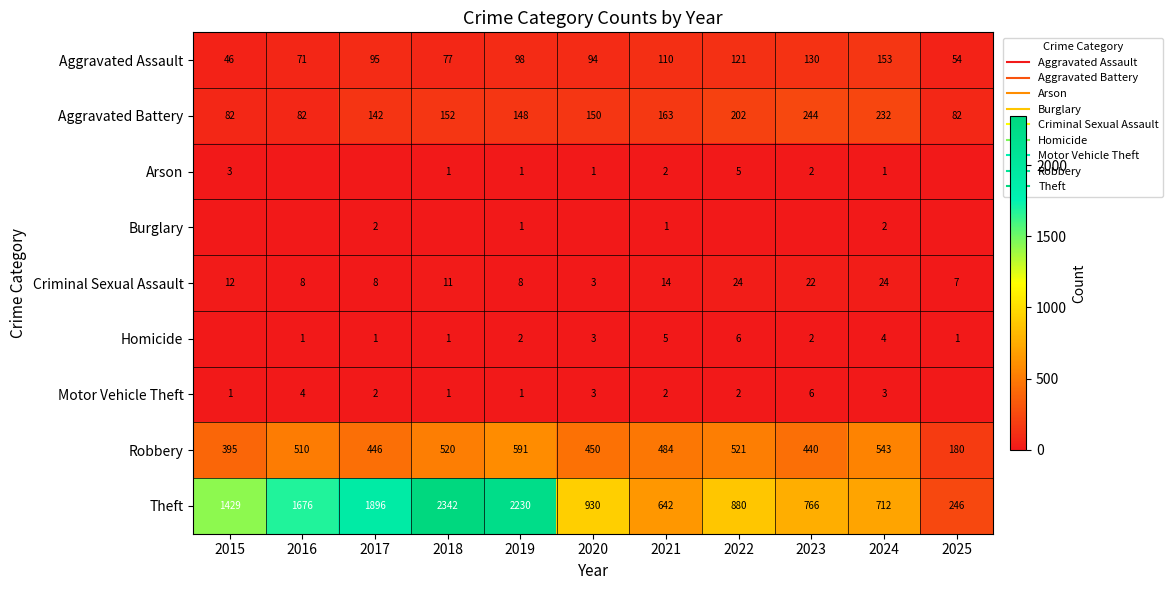

Which series has the widest spread of values?

Theft